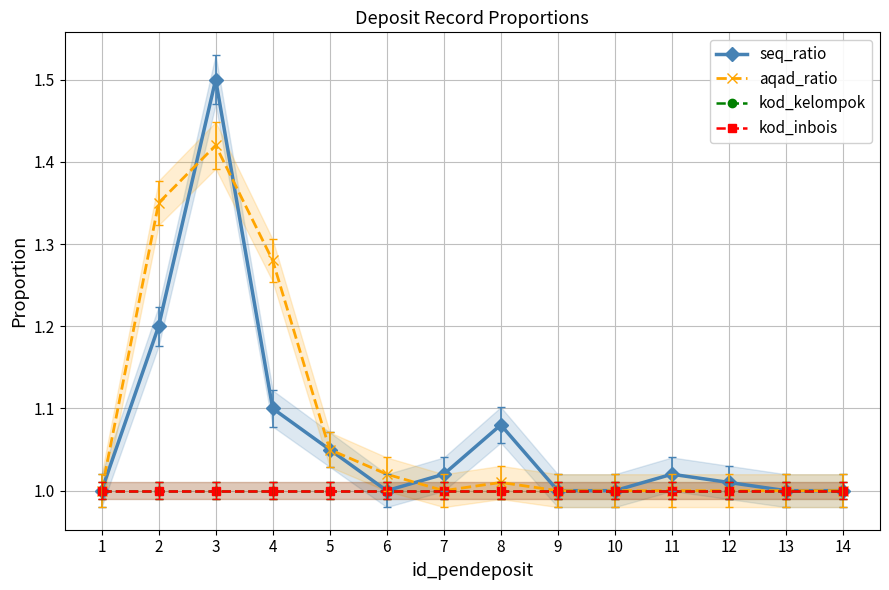

Which series has the largest range (max minus min)?

seq_ratio